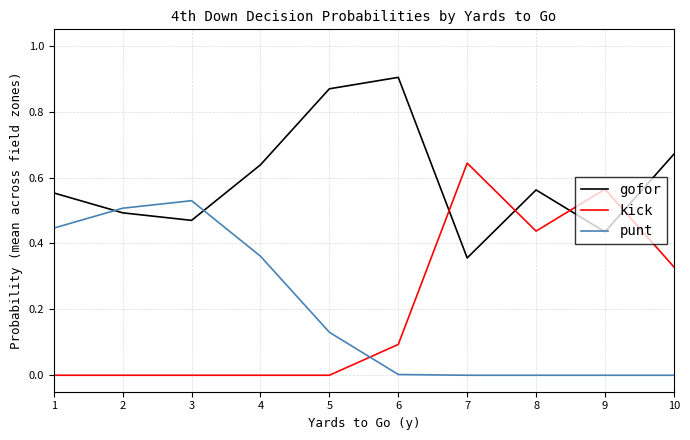

Does the chart have visible grid lines?

Yes